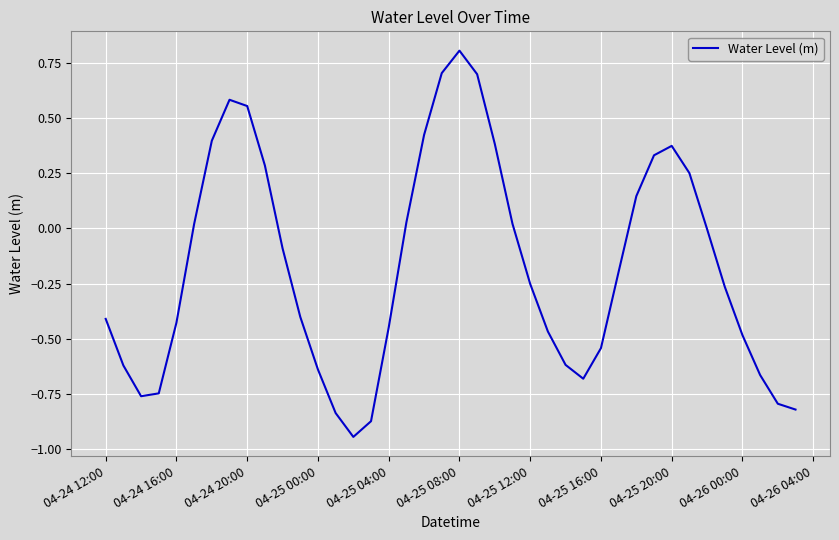

Is this an area chart (filled region under the line)?

No